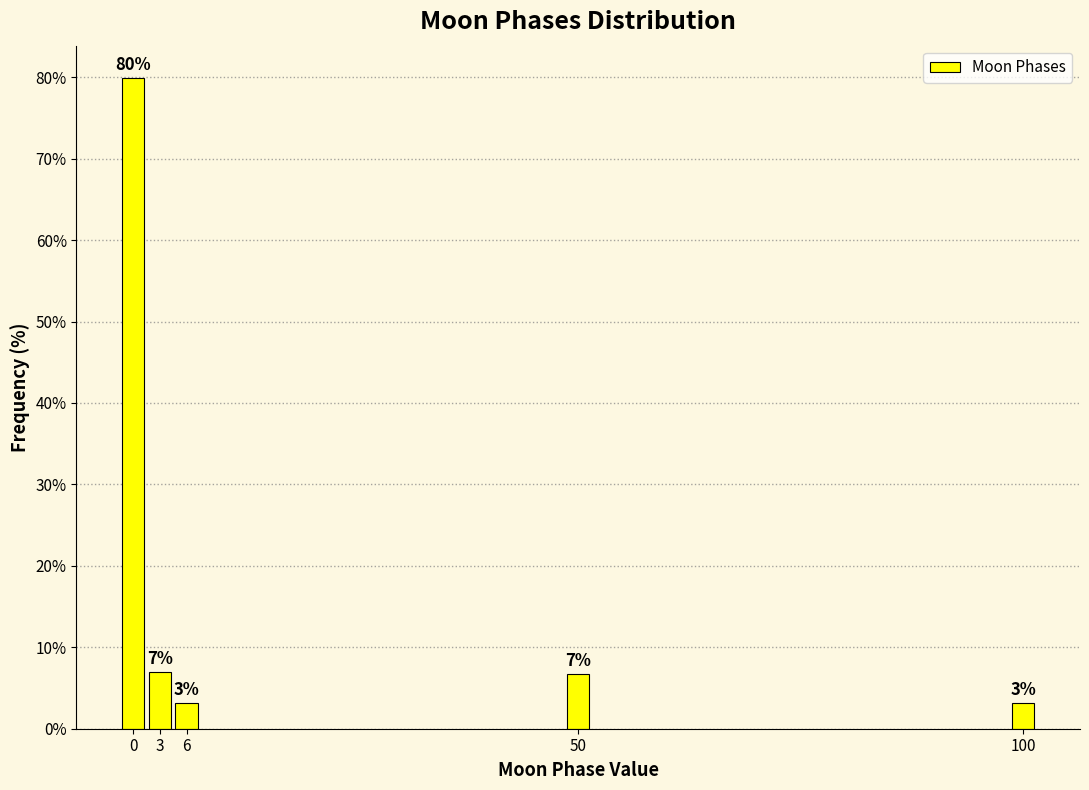

What is the smallest value displayed?

3.2